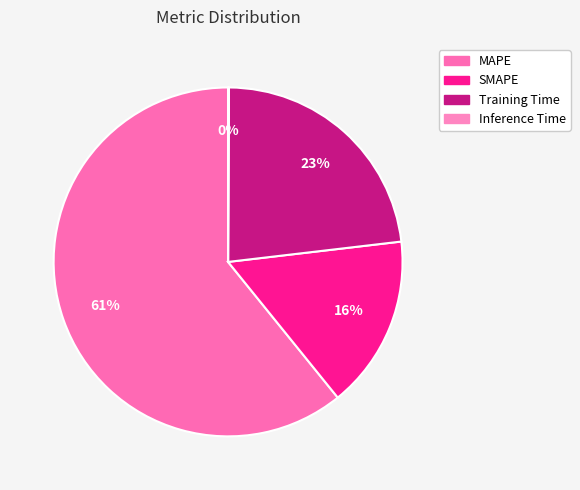

How many segments does this pie chart have?

4